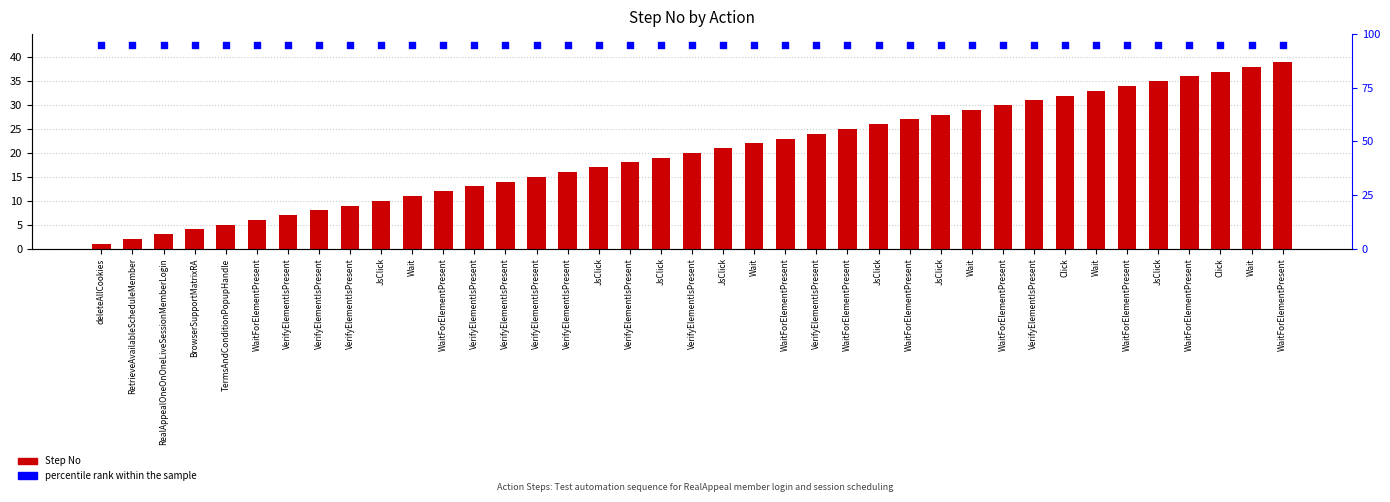

At how many categories does at least one series exceed 4?

39